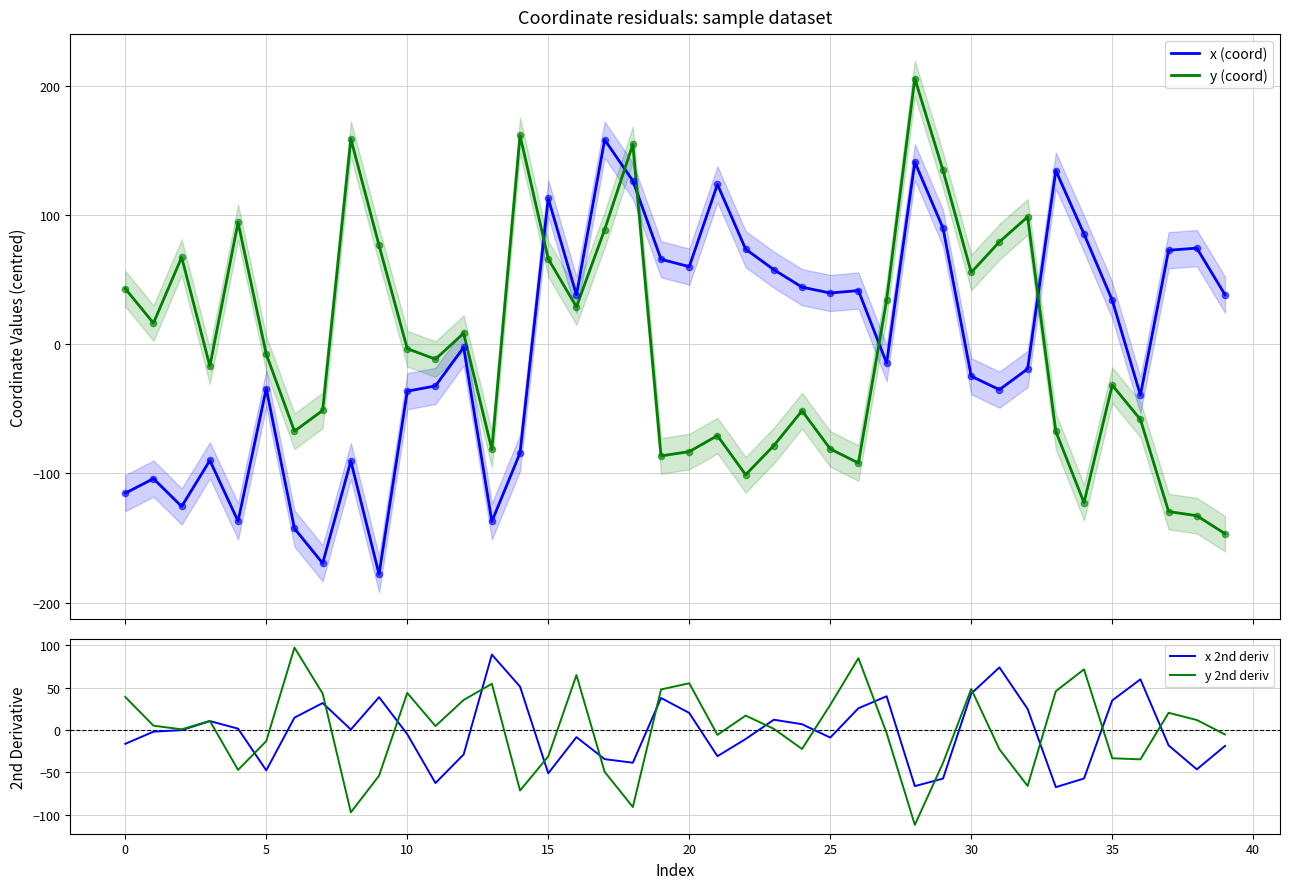

What is the maximum value for x (coord)?

158.3